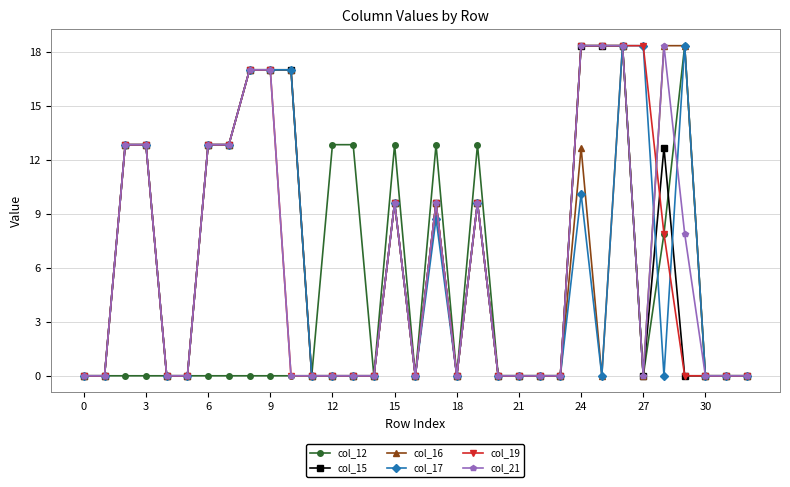

What is the value of the col_21 point at the 25th from the left?

18.3